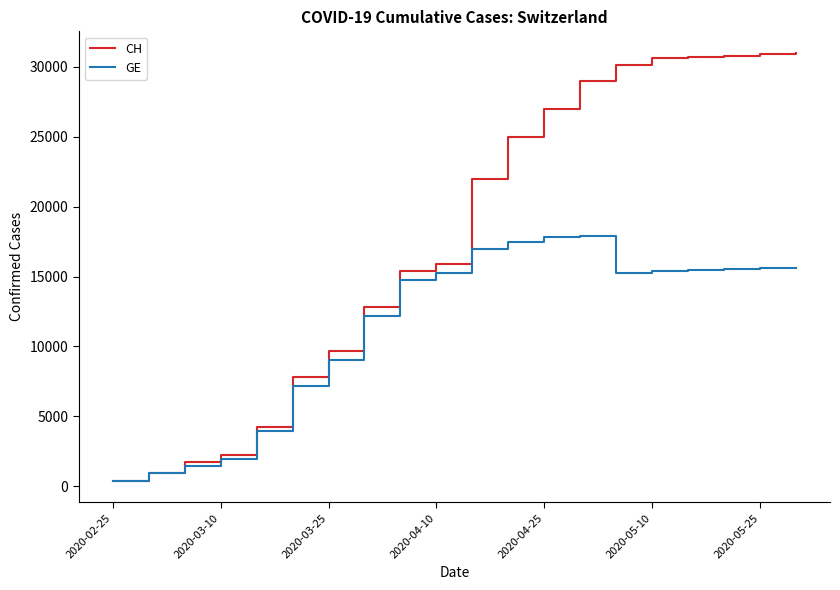

Which series has the largest total across all categories?

CH